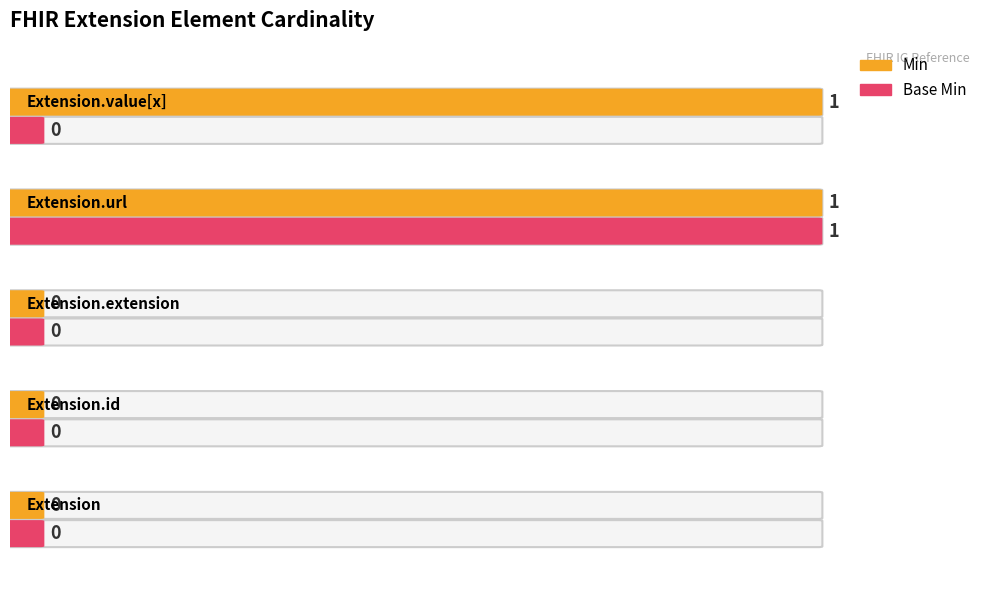

Which series has the widest spread of values?

Min